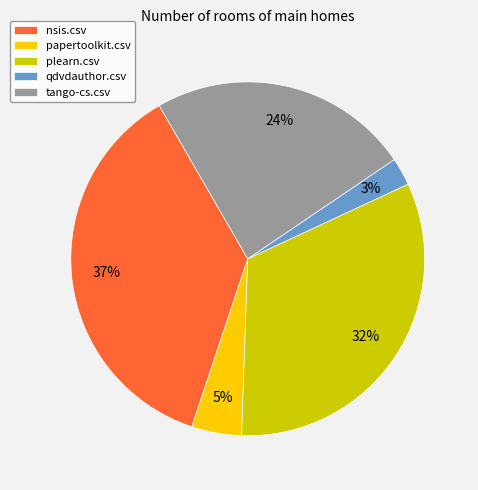

What is the largest slice in the pie chart?

nsis.csv